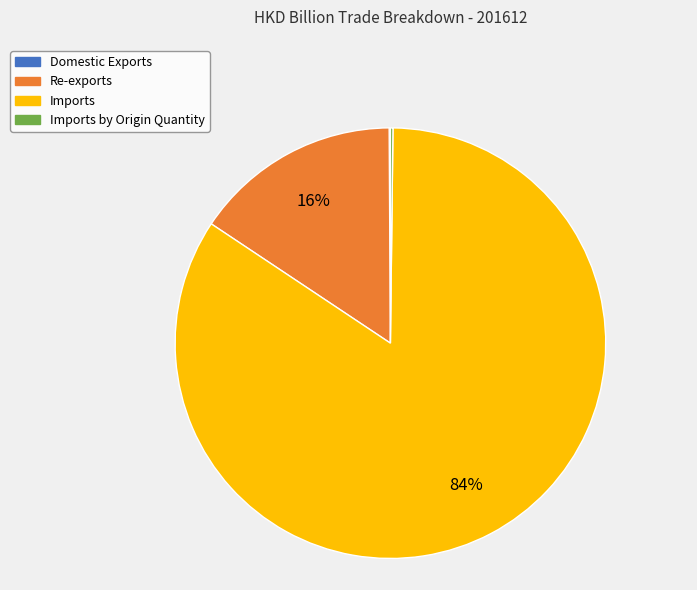

To the nearest percent, what is the average slice percentage?

25%